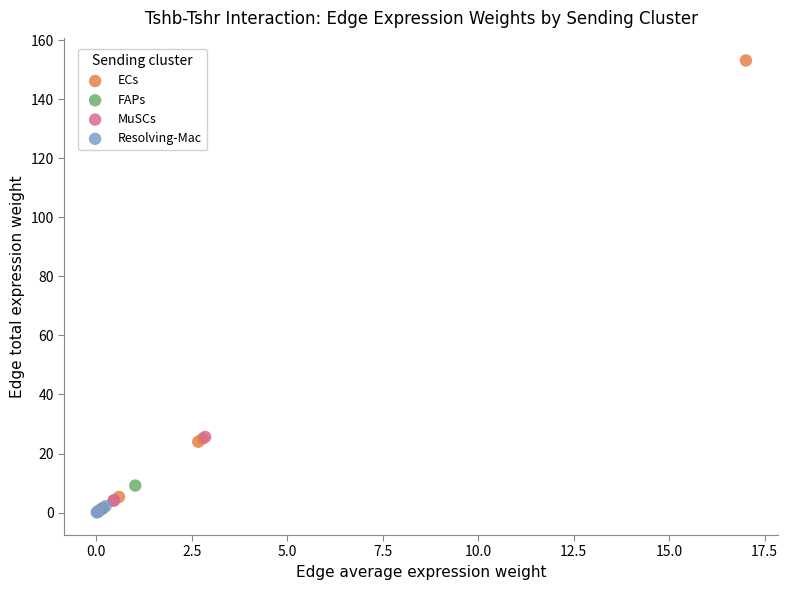

What are all the series names shown in the legend?

ECs, FAPs, MuSCs, Resolving-Mac